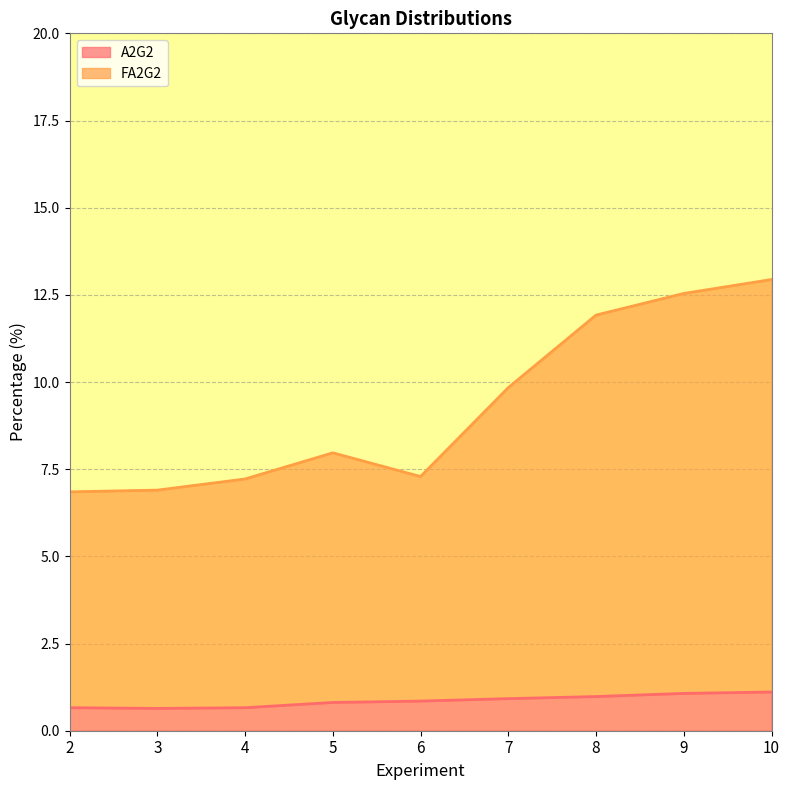

Where does the FA2G2 series first go above 7?

4